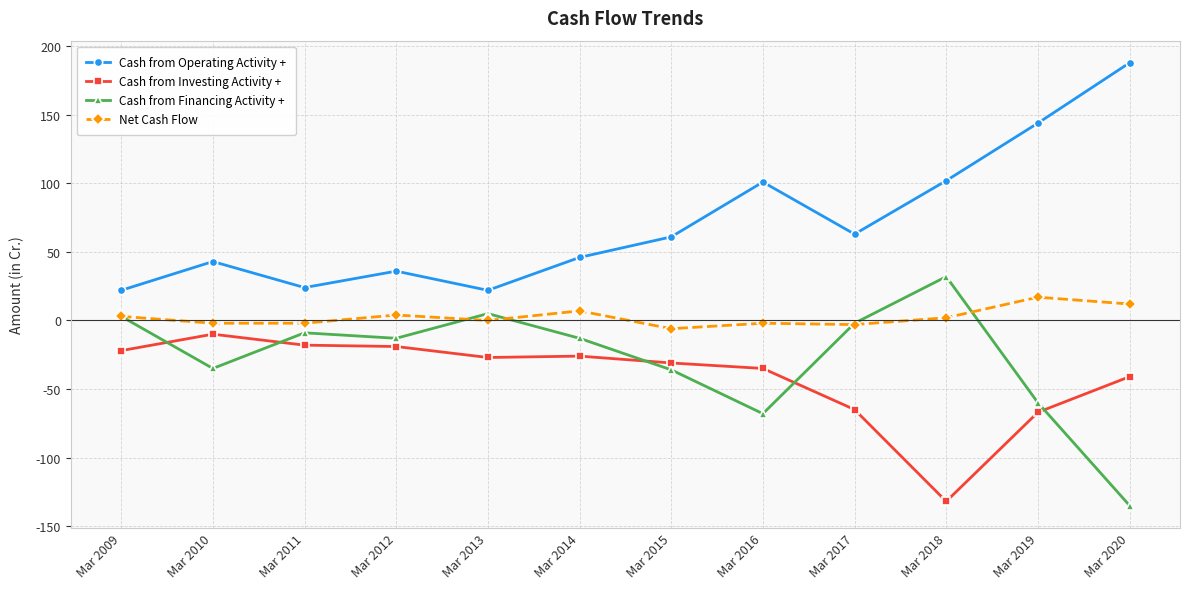

What value does the Cash from Operating Activity + series have at Mar 2014, to the nearest 5?

45